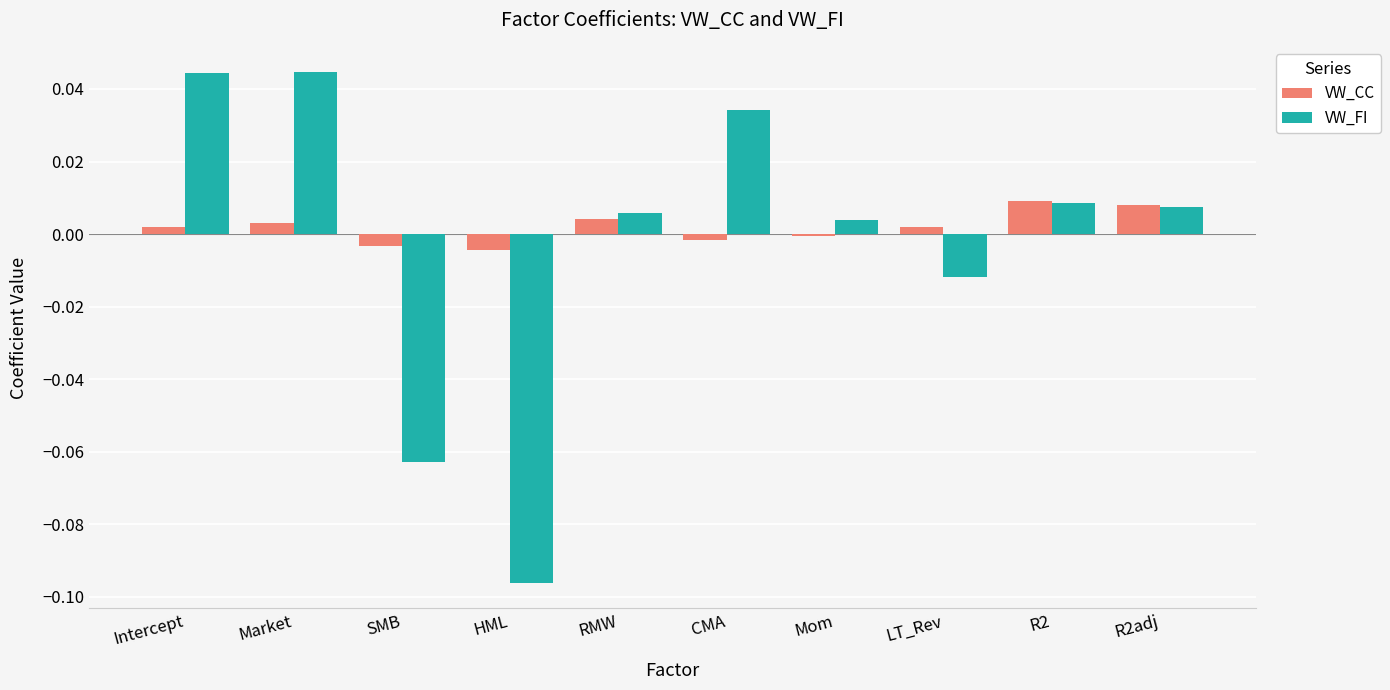

At how many categories does at least one series exceed 0?

8